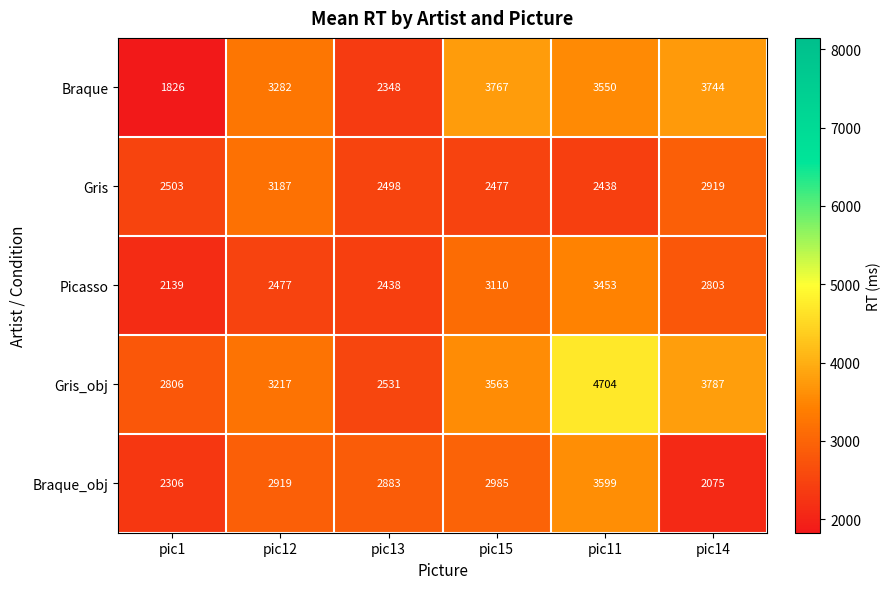

At pic1, list the series in order from largest to smallest.

Gris_obj, Gris, Braque_obj, Picasso, Braque